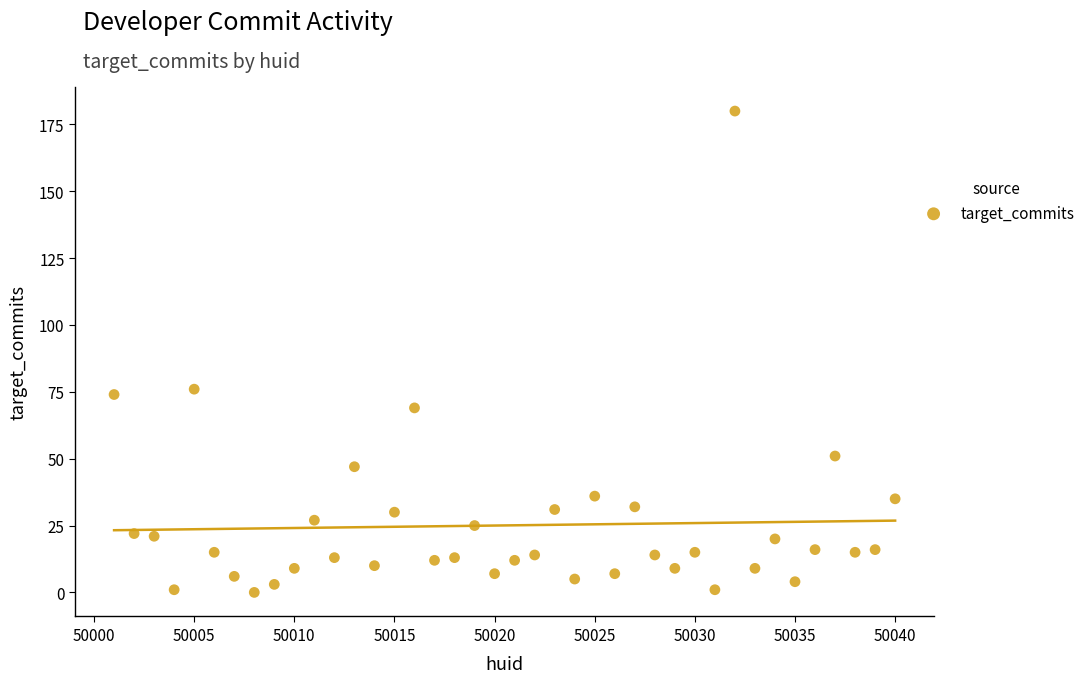

What Y value in the scatter plot is closest to 90?

76